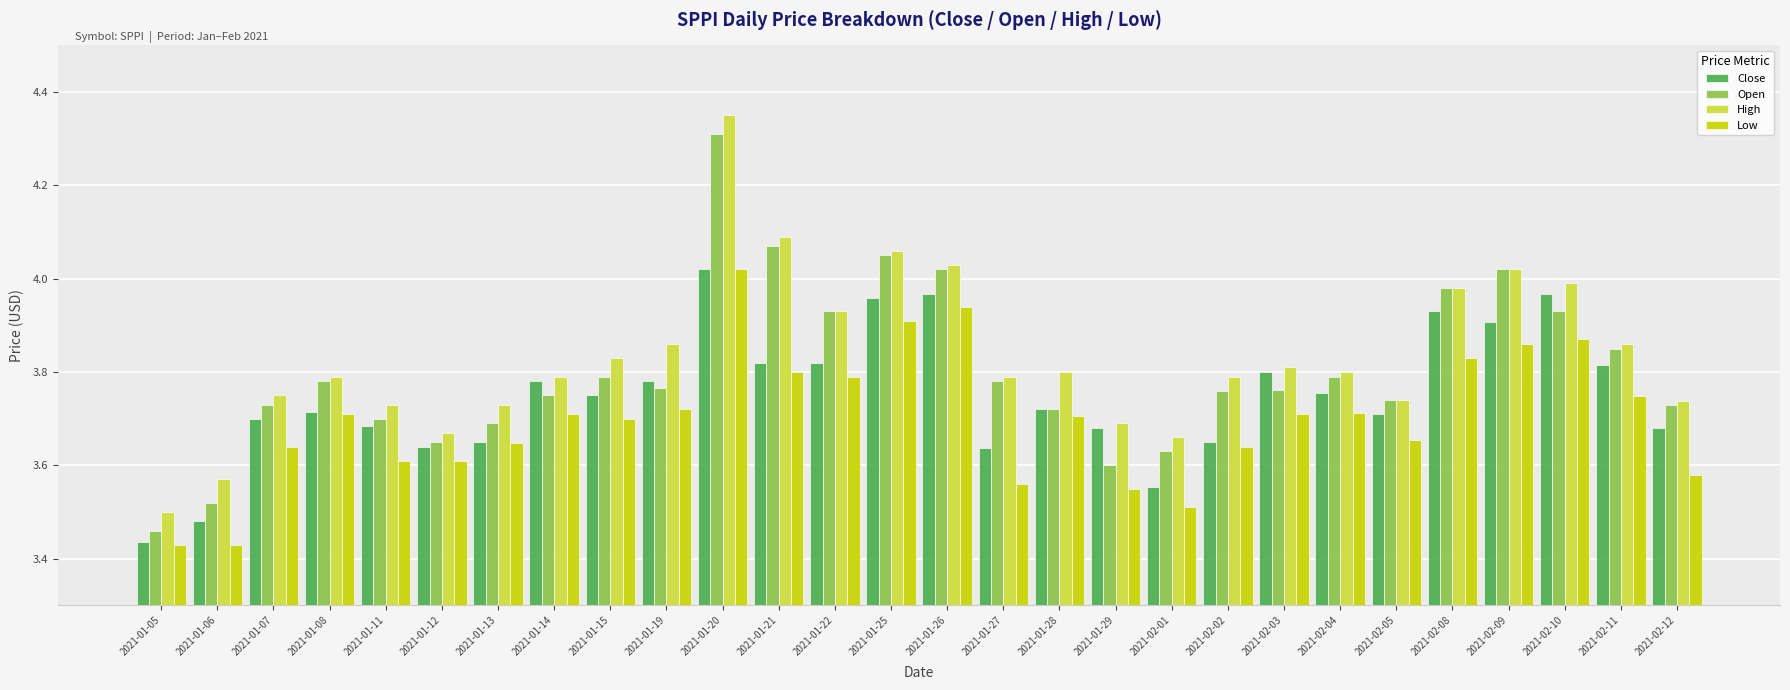

What is the difference between the second highest and second lowest values in the Low series?

0.5